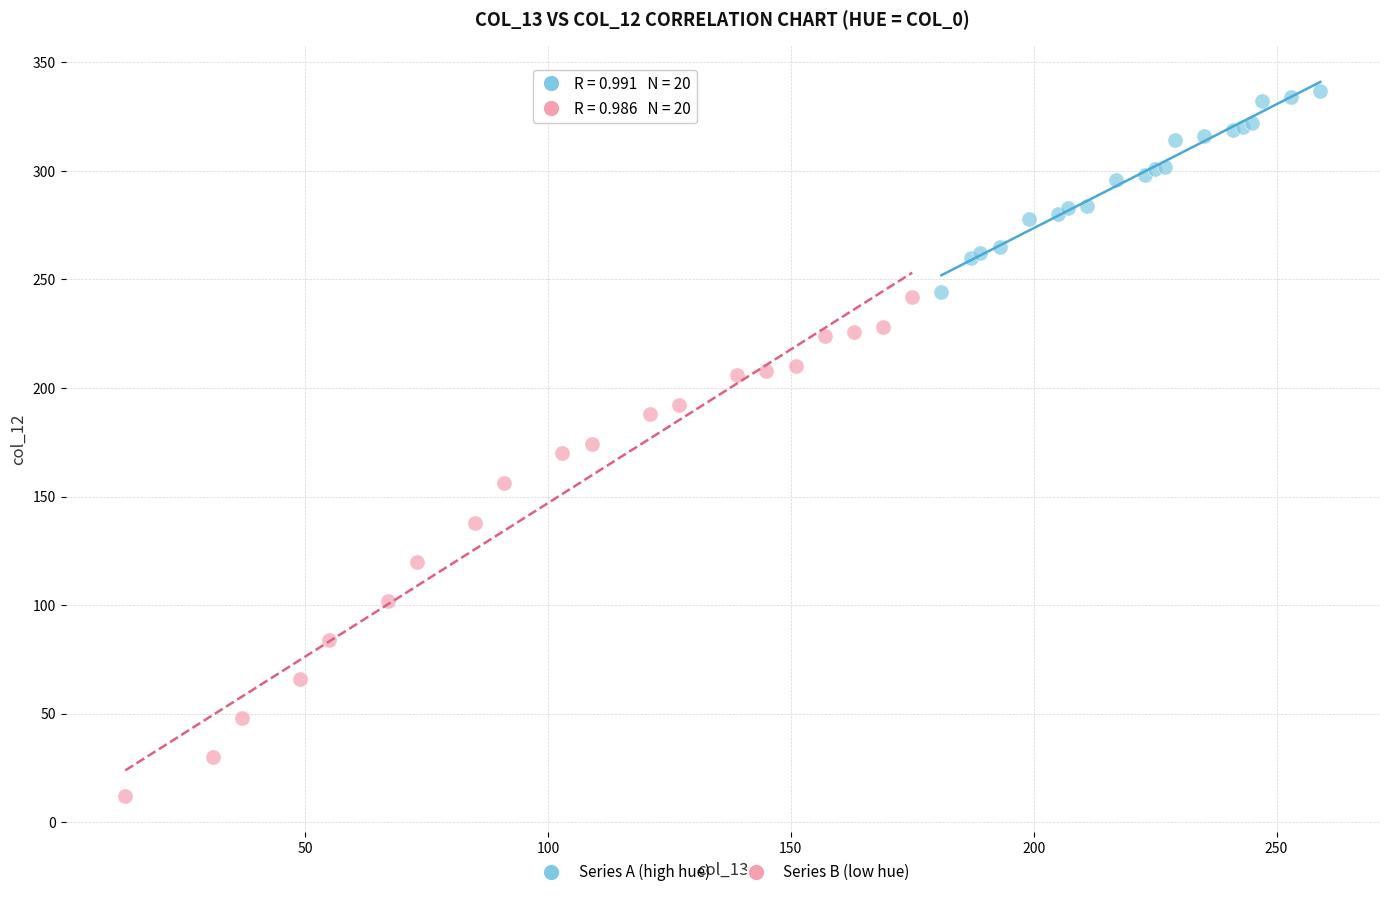

Which series has the largest Y range (max minus min)?

Series B (low hue)